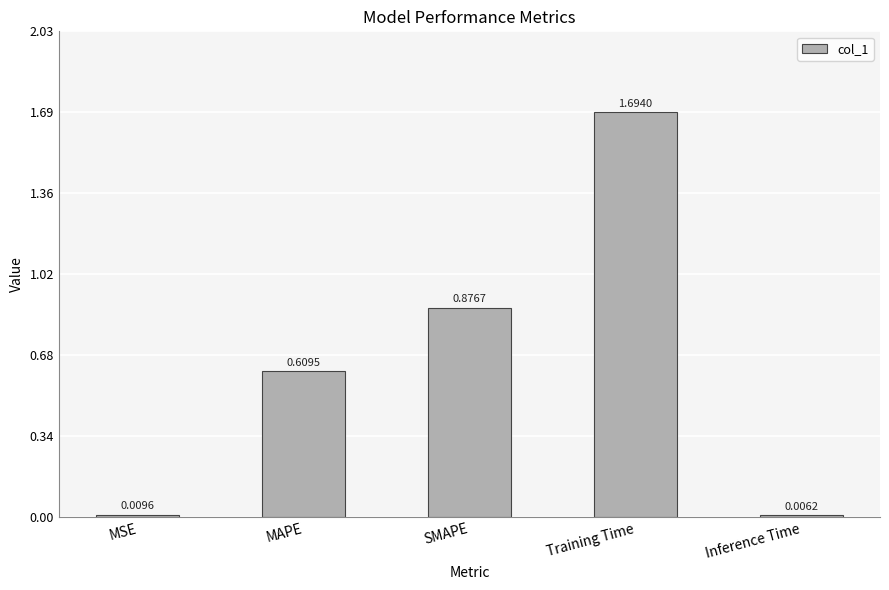

Where is the data nearest to the value 0?

Inference Time